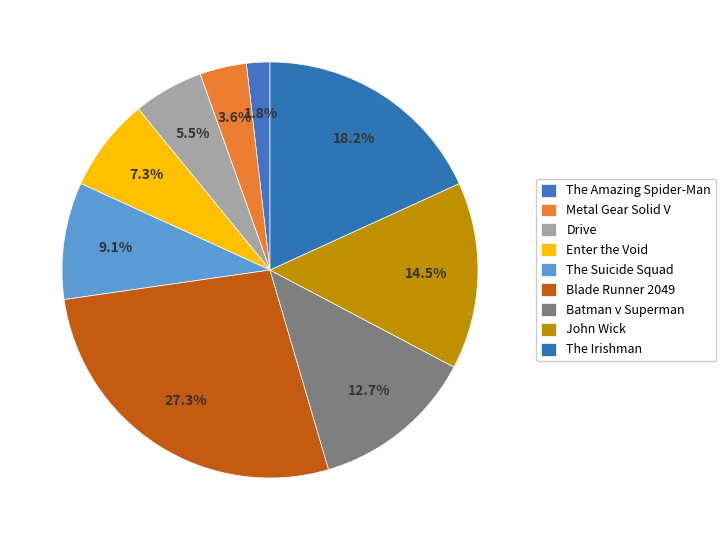

The The Suicide Squad slice represents 14% of the pie. True or false?

False